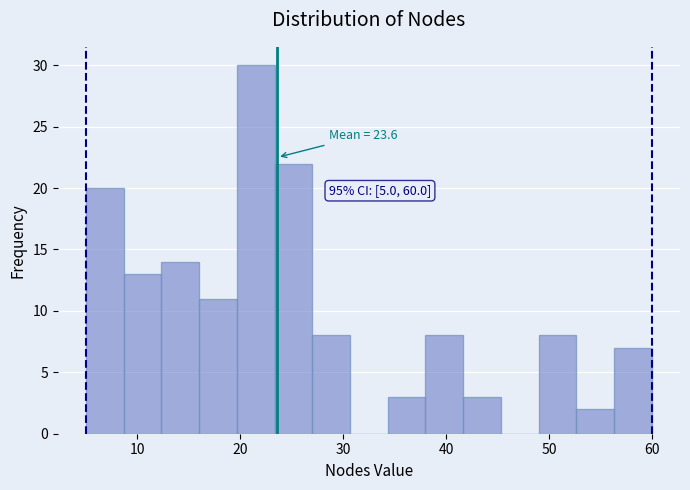

Around what value on the x-axis is the tallest bar? Give the approximate position of its centre, as read against the axis.

22